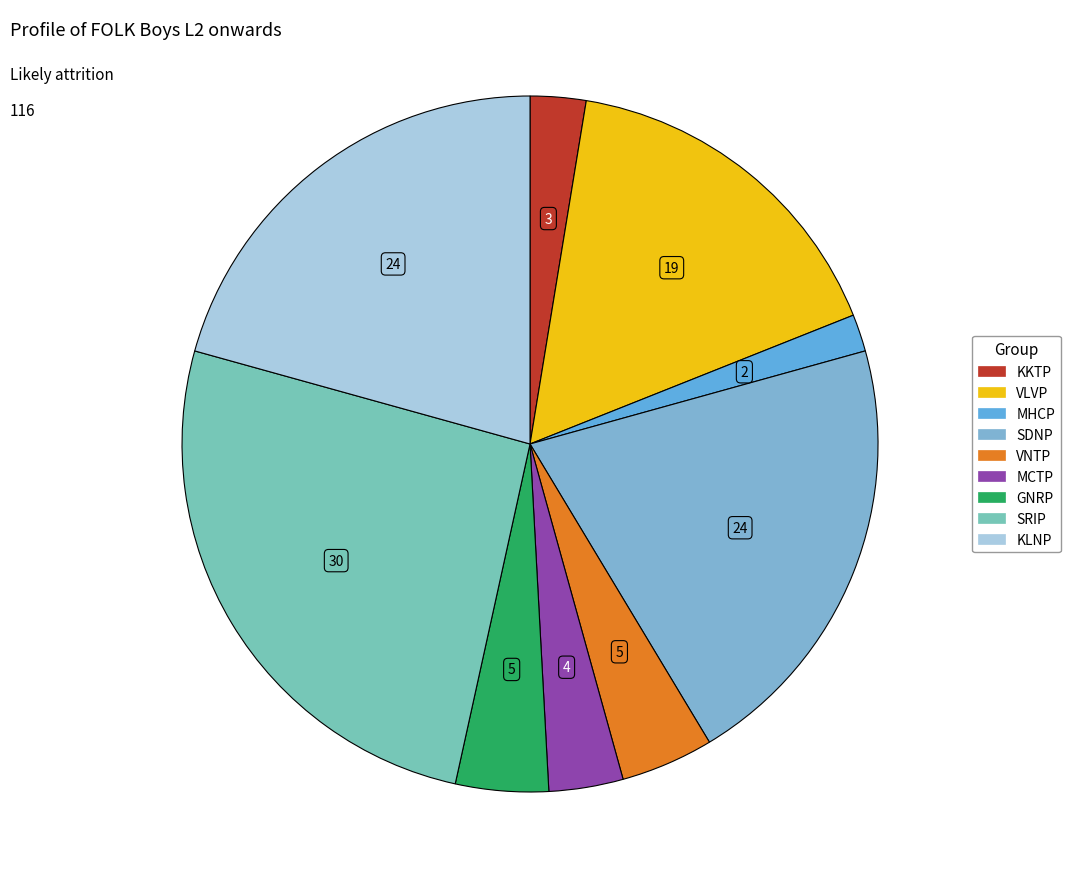

How many segments does this pie chart have?

9